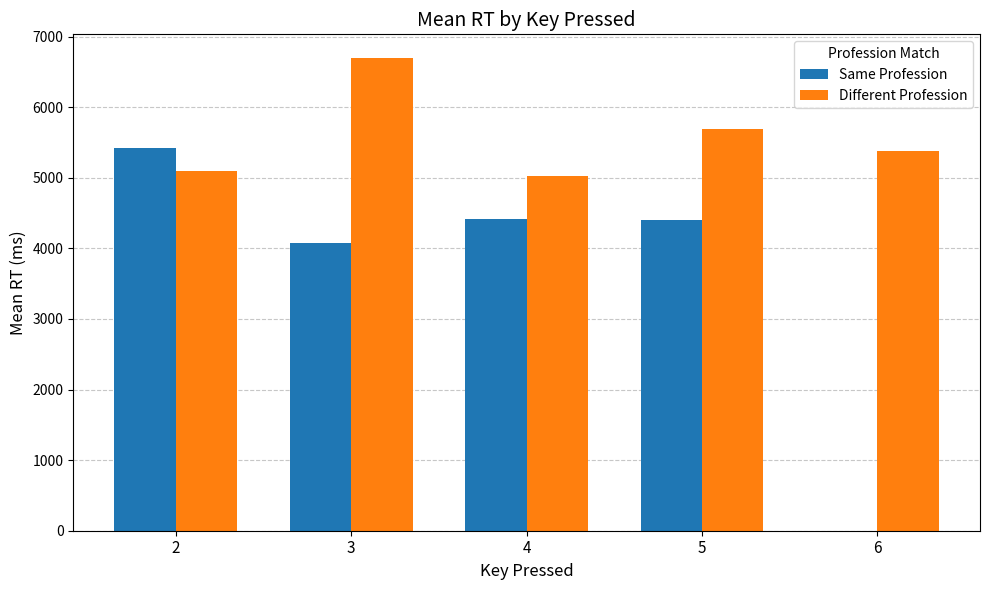

Is the value of Same Profession at 5 greater than the value of Different Profession at 6?

No